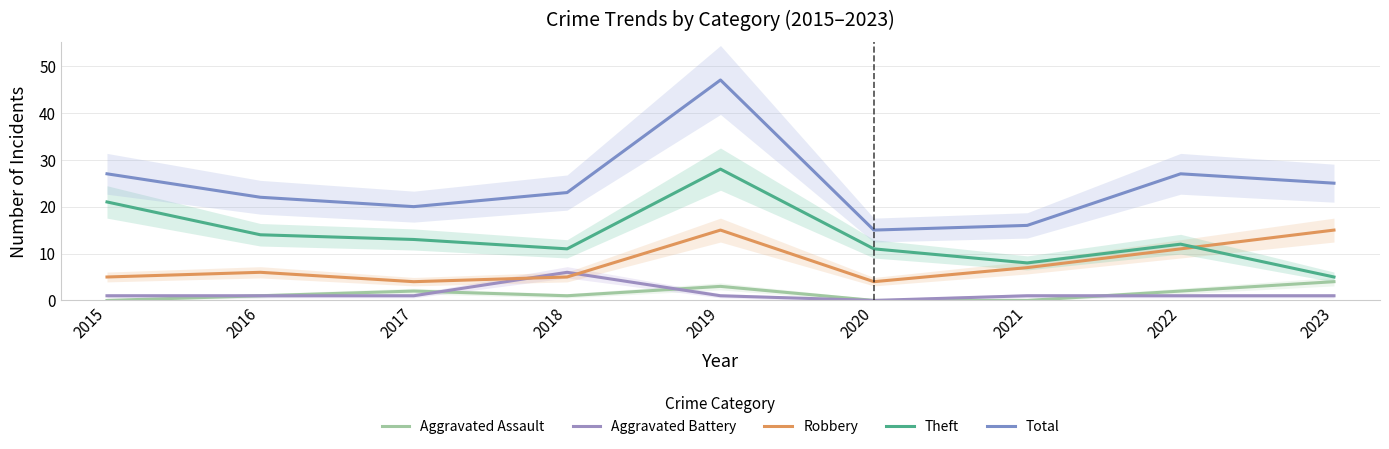

Between 2021 and 2023, which is larger?

2023